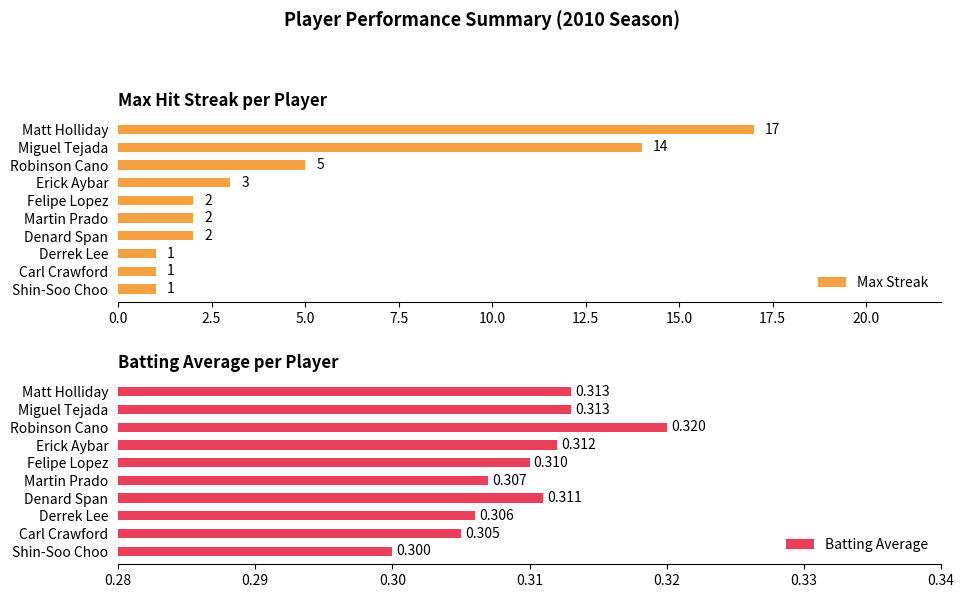

Which series has the largest total across all categories?

Max Streak